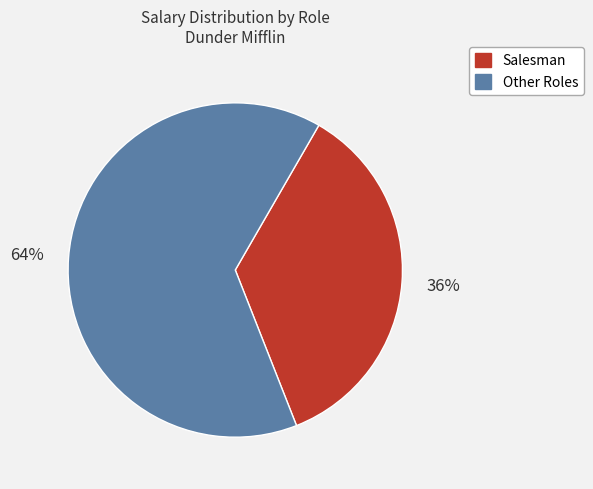

Is there a majority slice in this chart?

Yes